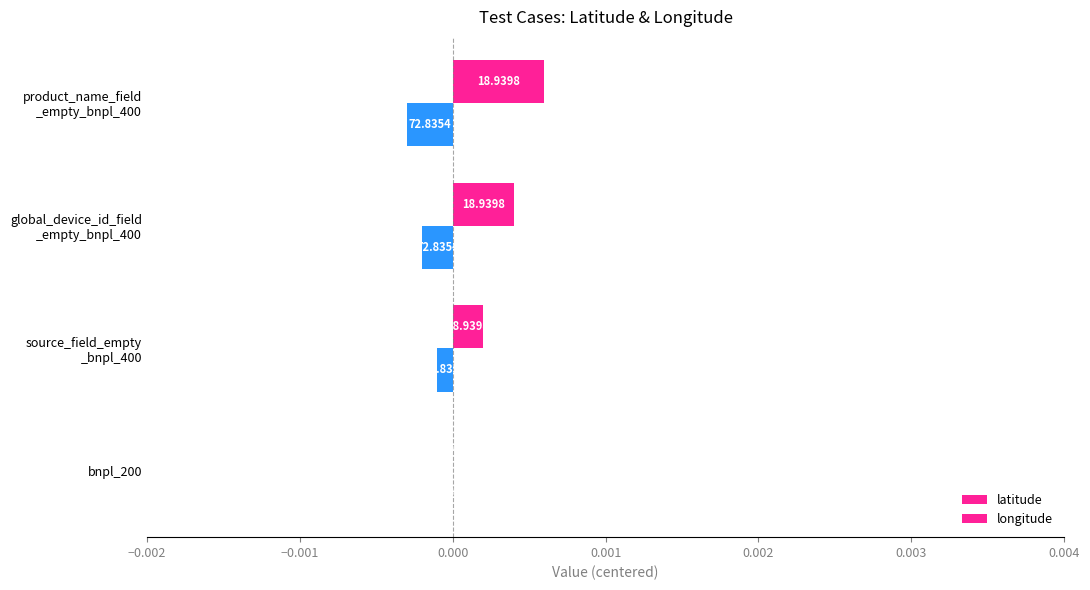

What are all the series names shown in the legend?

latitude, longitude